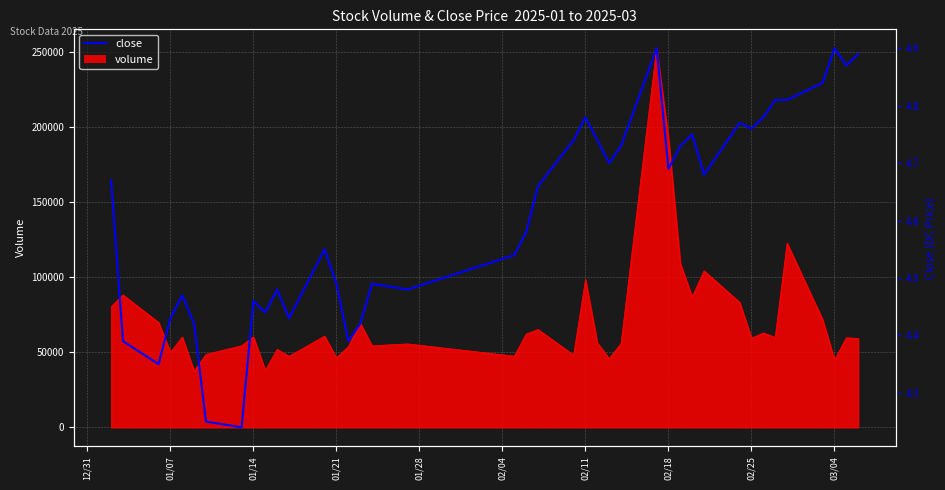

What is the difference between the maximum and second lowest values?

0.7